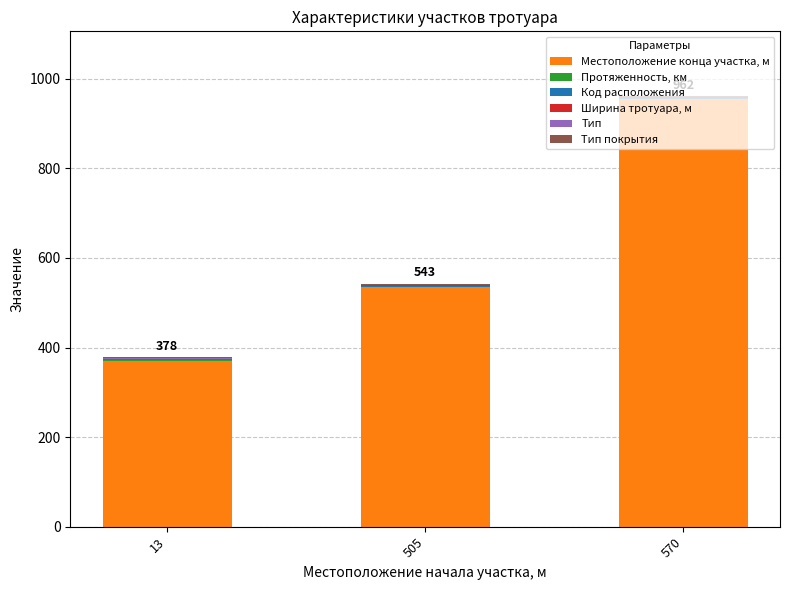

What is the total value across all series at 570?

961.9